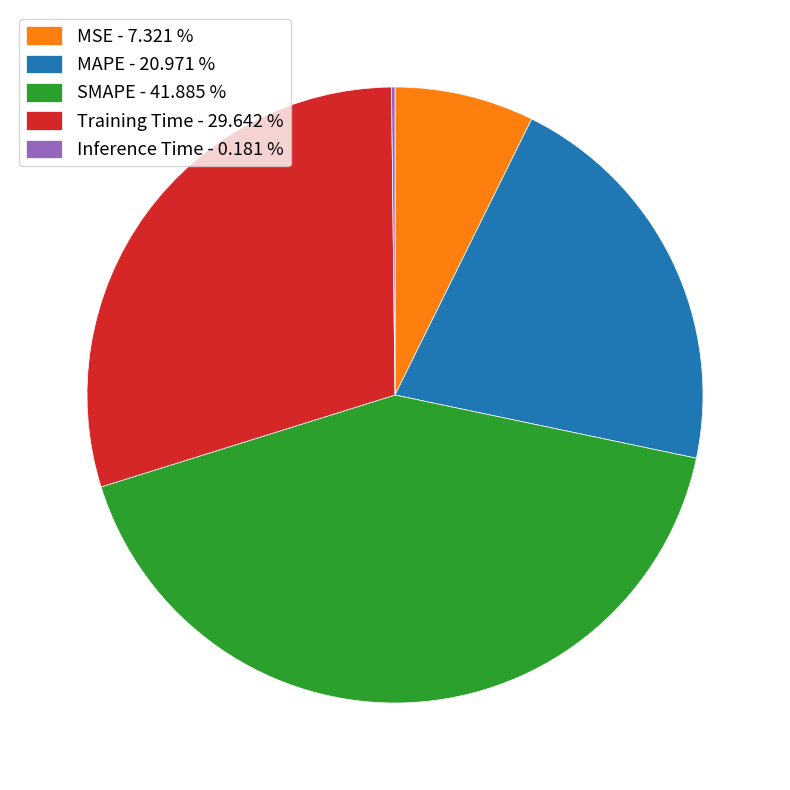

Which category has the biggest portion of the pie?

SMAPE